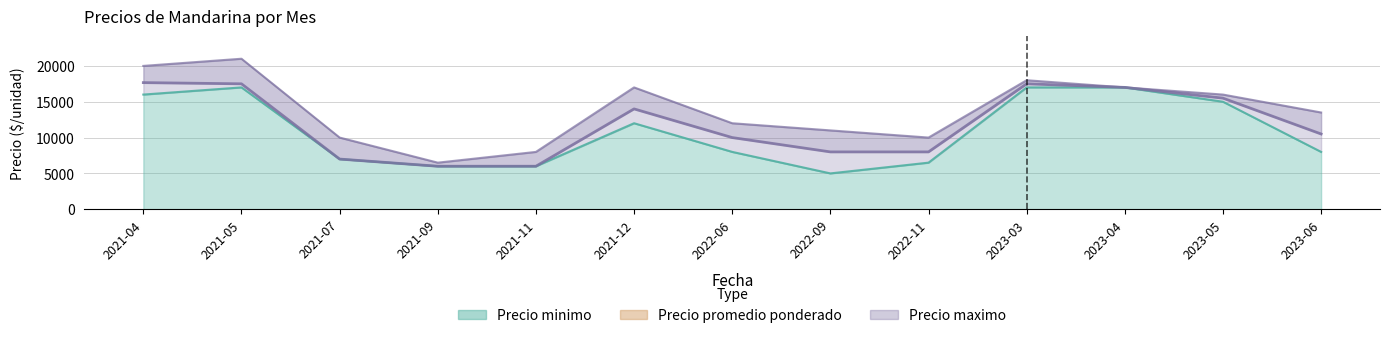

Which series has the largest range (max minus min)?

Precio maximo